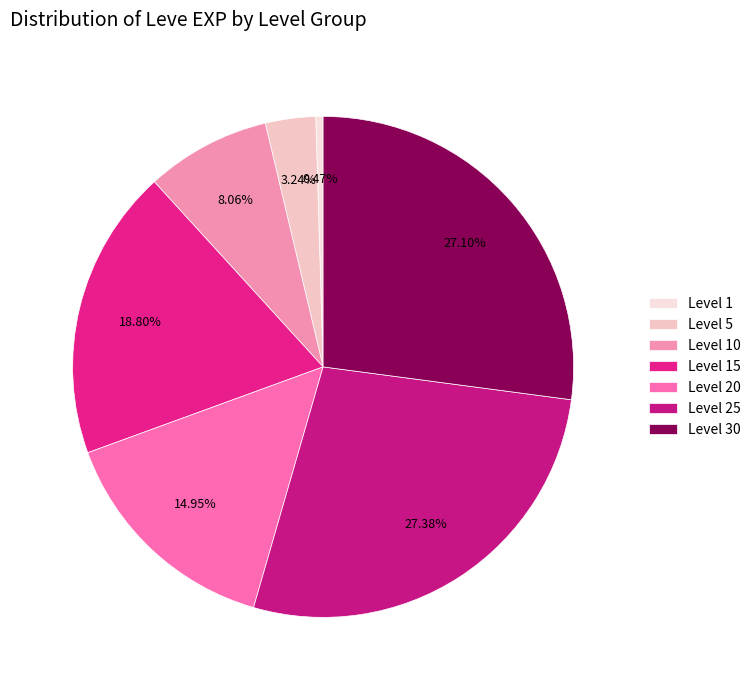

Count the number of slices in the pie.

7